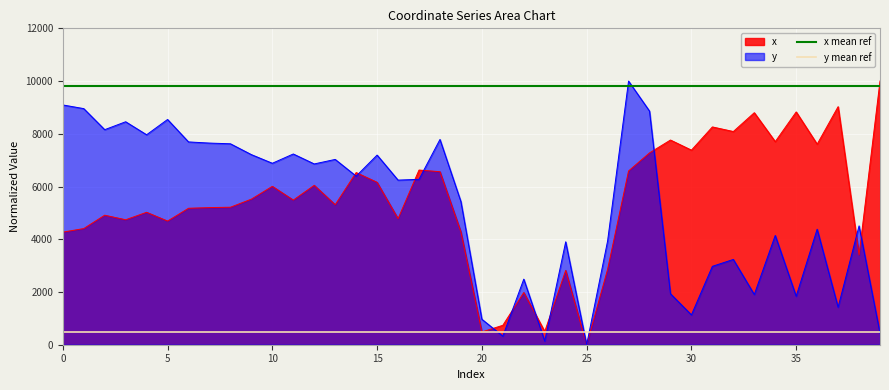

True or false: y mean ref has a value of 844 at 0.

False